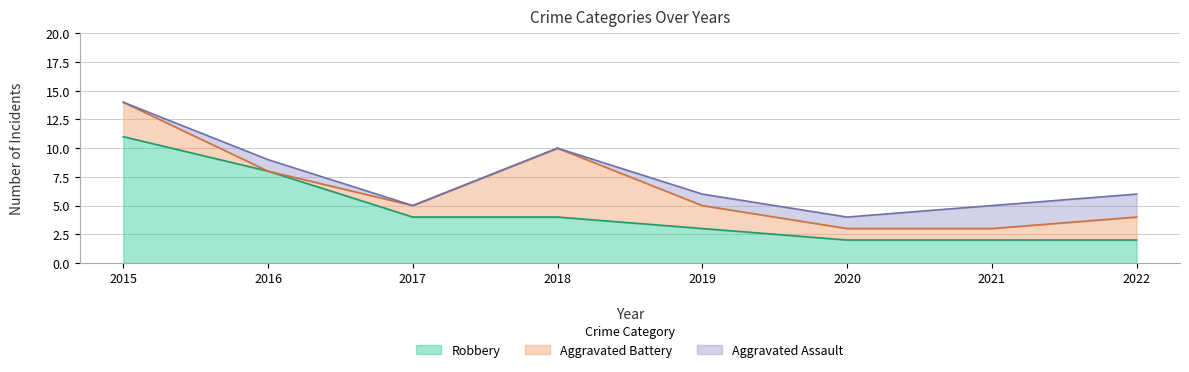

Reading left to right, list all the values displayed in this chart.

Aggravated Assault: 0	1	0	0	1	1	2	2
Aggravated Battery: 3	0	1	6	2	1	1	2
Robbery: 11	8	4	4	3	2	2	2